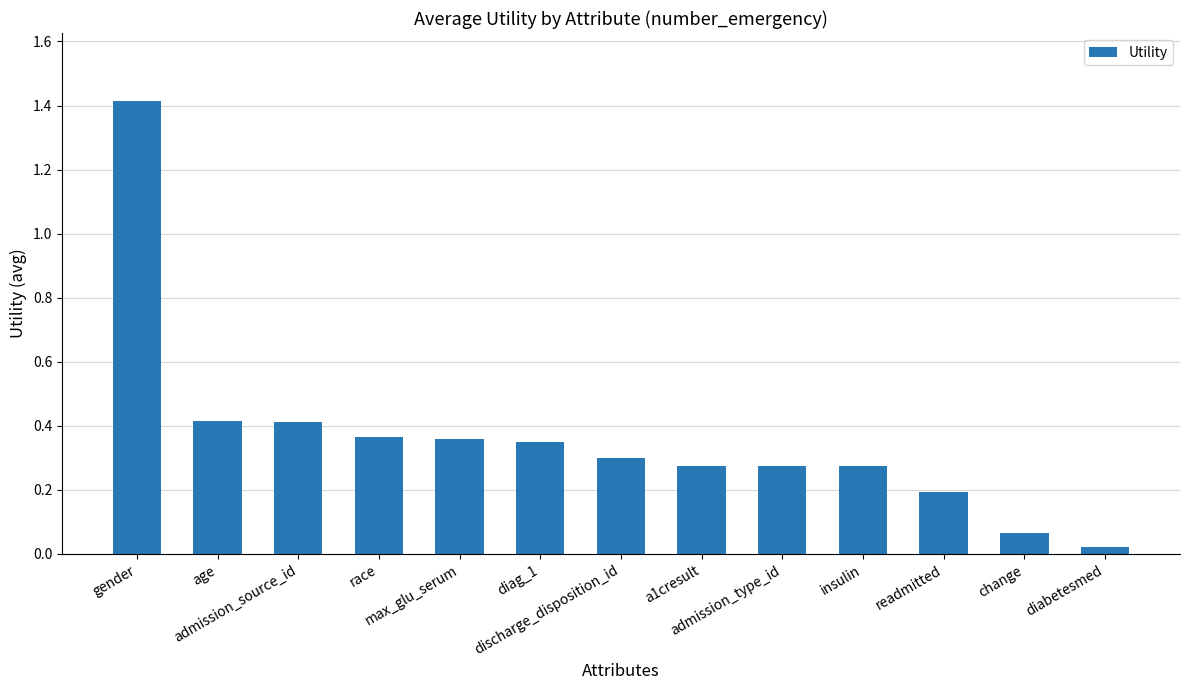

What is the difference between the maximum and minimum values?

1.4